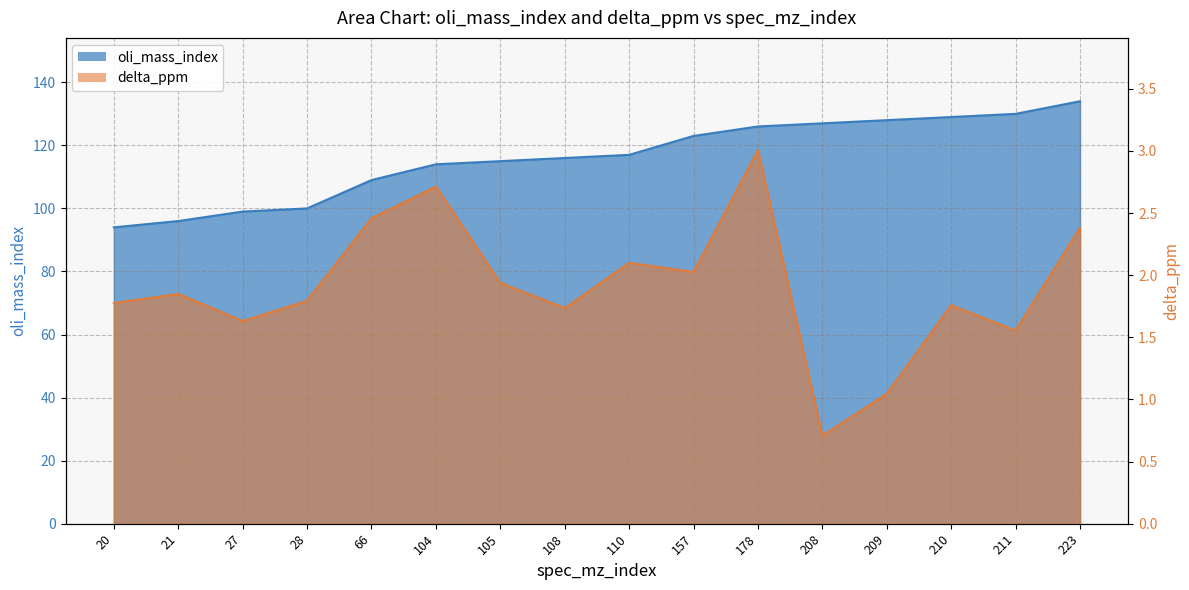

How many data points in oli_mass_index are above 117?

7